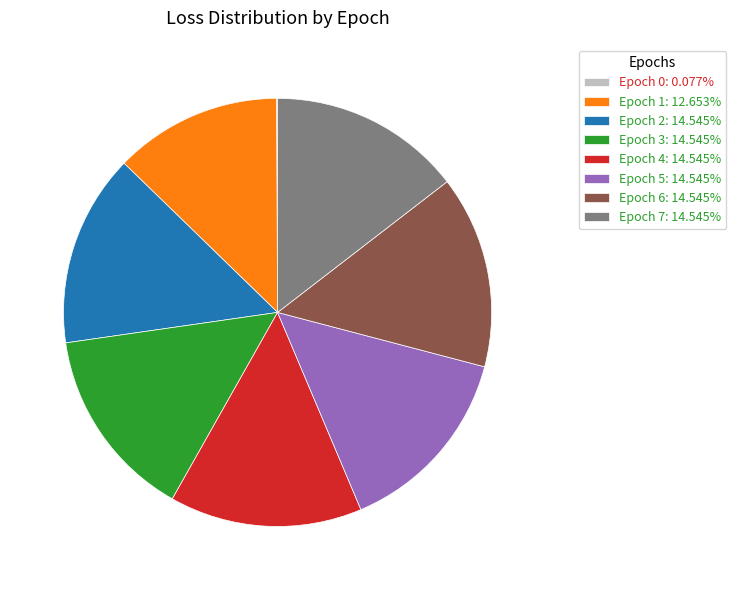

Combined, do Epoch 2: 14.545% and Epoch 6: 14.545% account for over 50%?

No